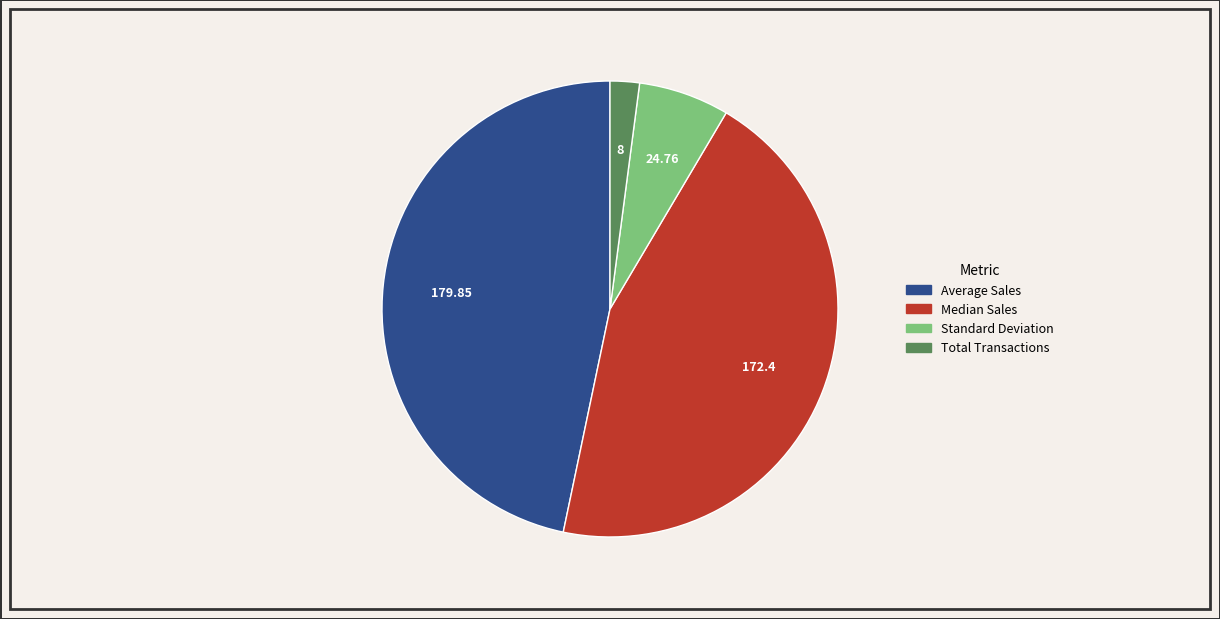

Is there a majority slice in this chart?

No